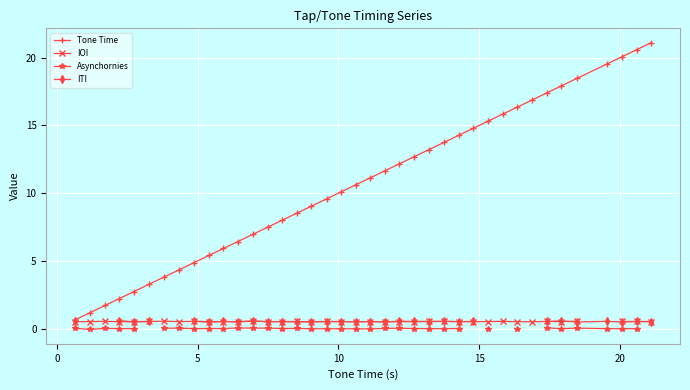

Count the ITI values in the range 0 to 1.

31